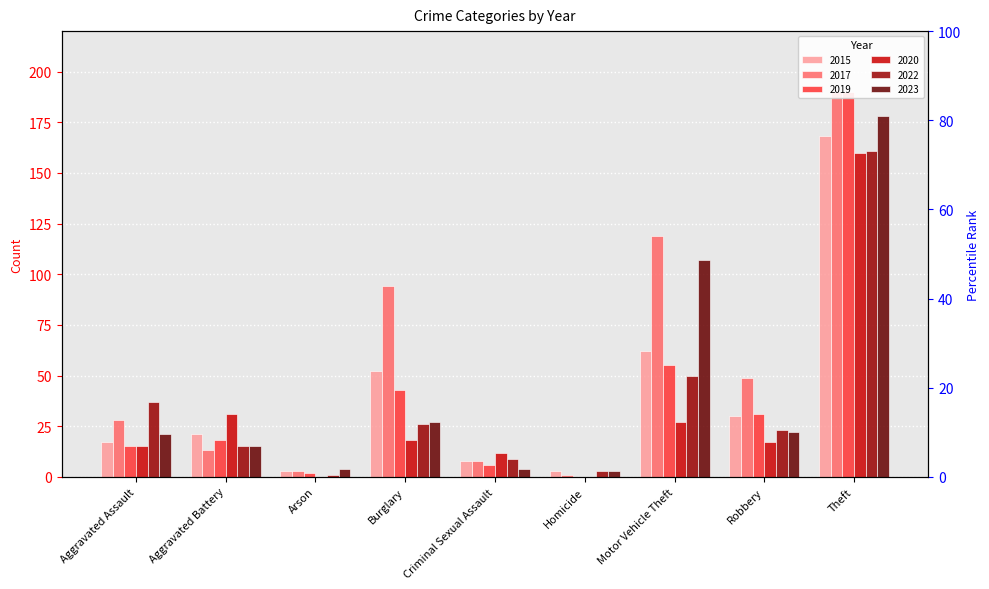

What is the difference between the second highest and minimum values in the 2015 series?

59